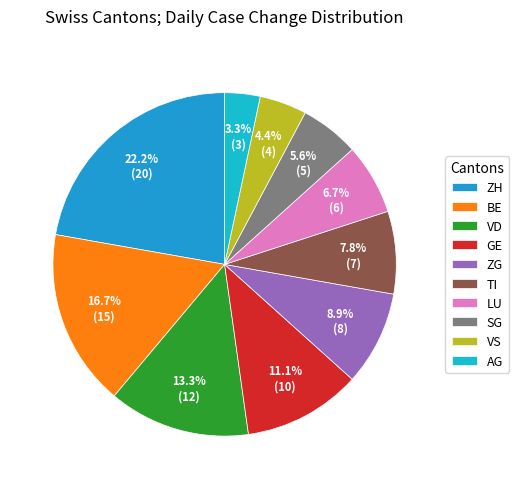

Does any single category account for the majority?

No